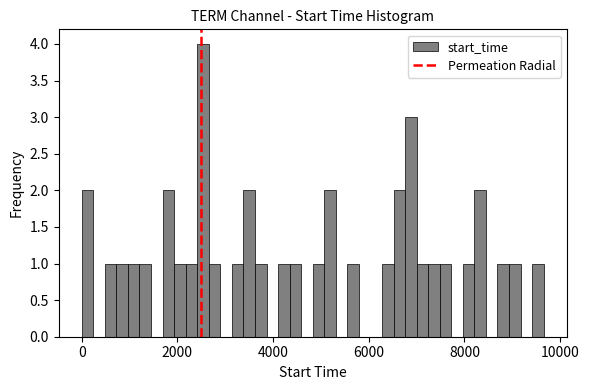

Around what value on the x-axis is the tallest bar? Give the approximate position of its centre, as read against the axis.

2600